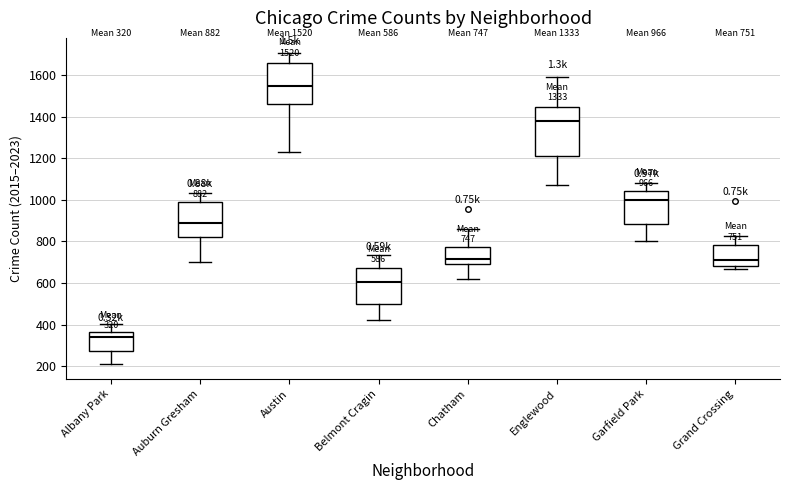

Which box is the tallest, from its lower edge to its upper edge?

Englewood